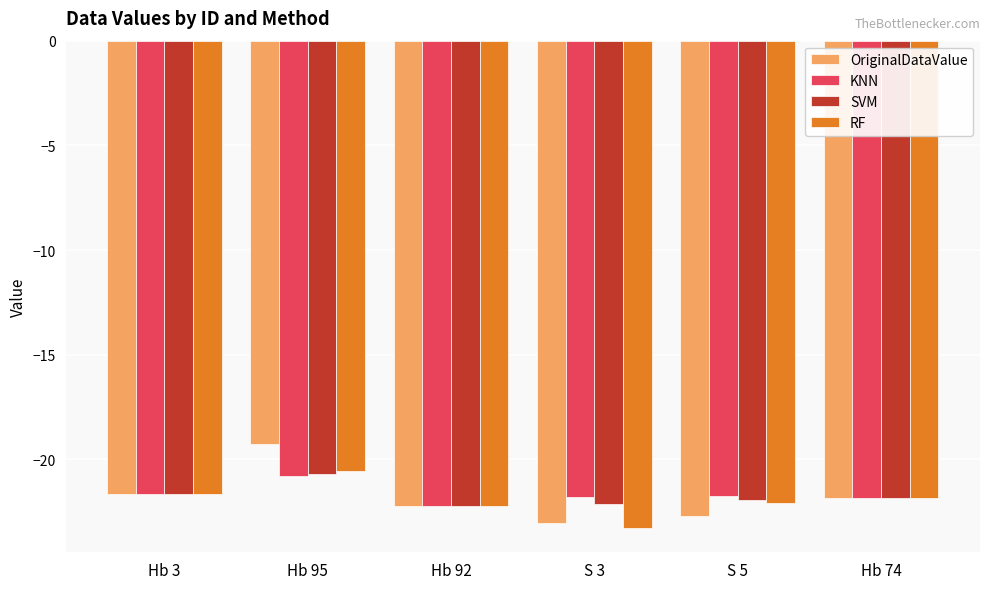

Where is RF nearest to the value -21?

Hb 95